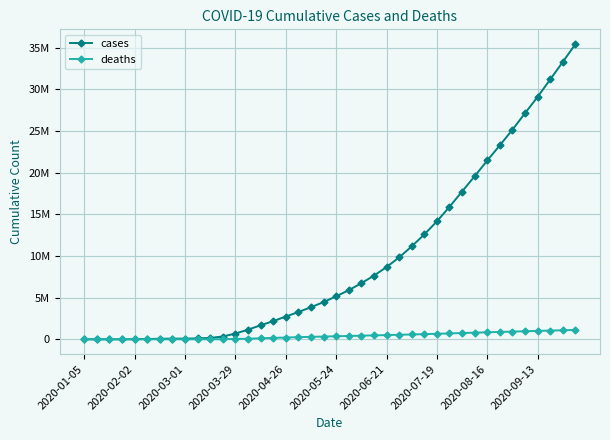

What are all the series names shown in the legend?

cases, deaths